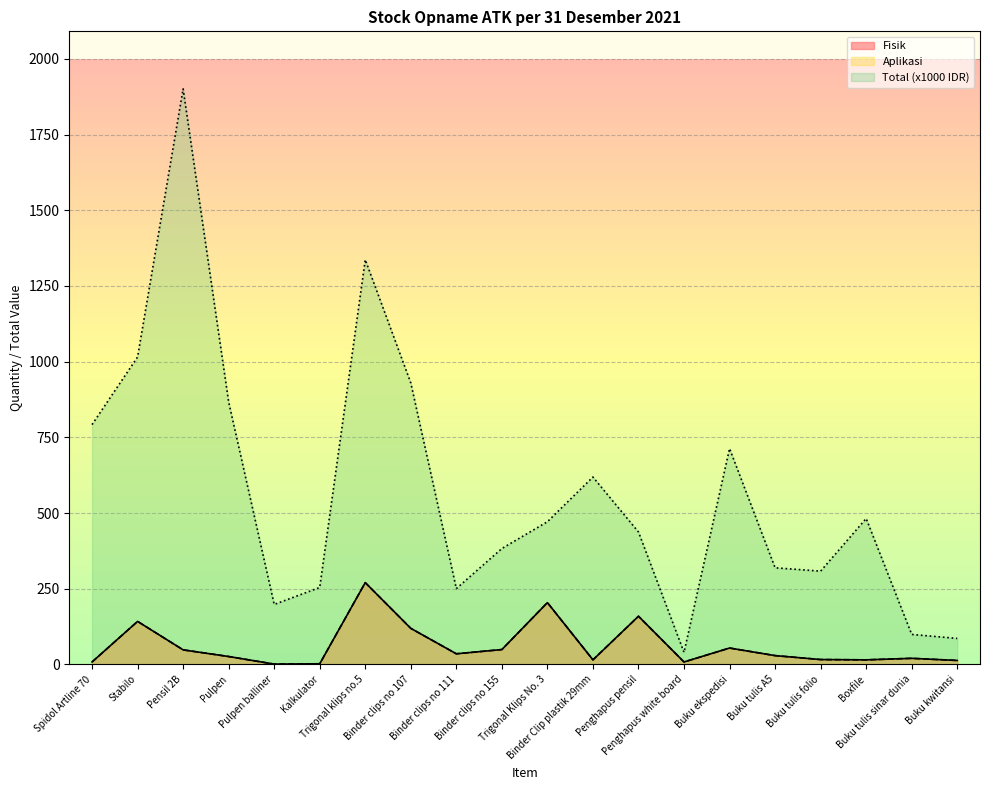

What are all the series names shown in the legend?

Fisik, Aplikasi, Total